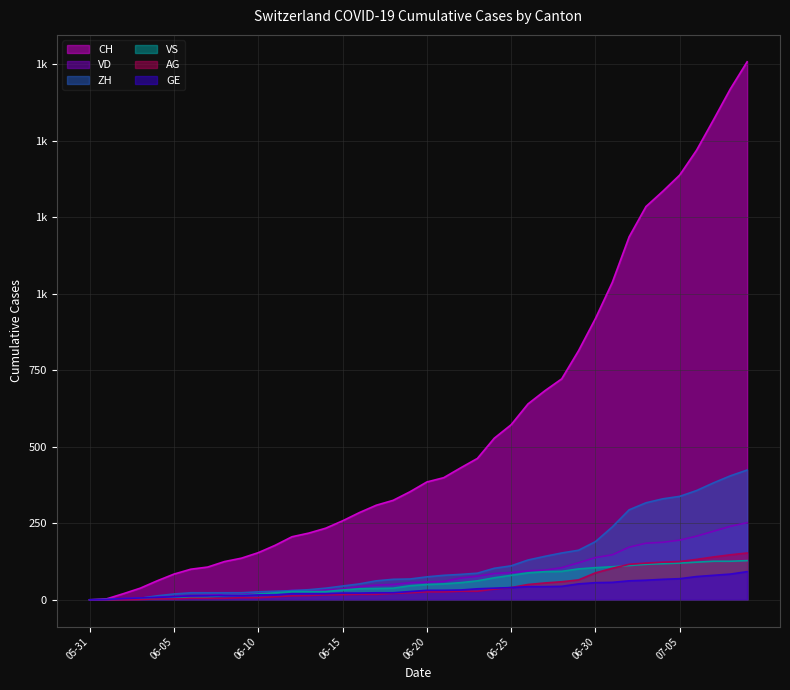

Which category has the lowest value in the CH series?

05-31